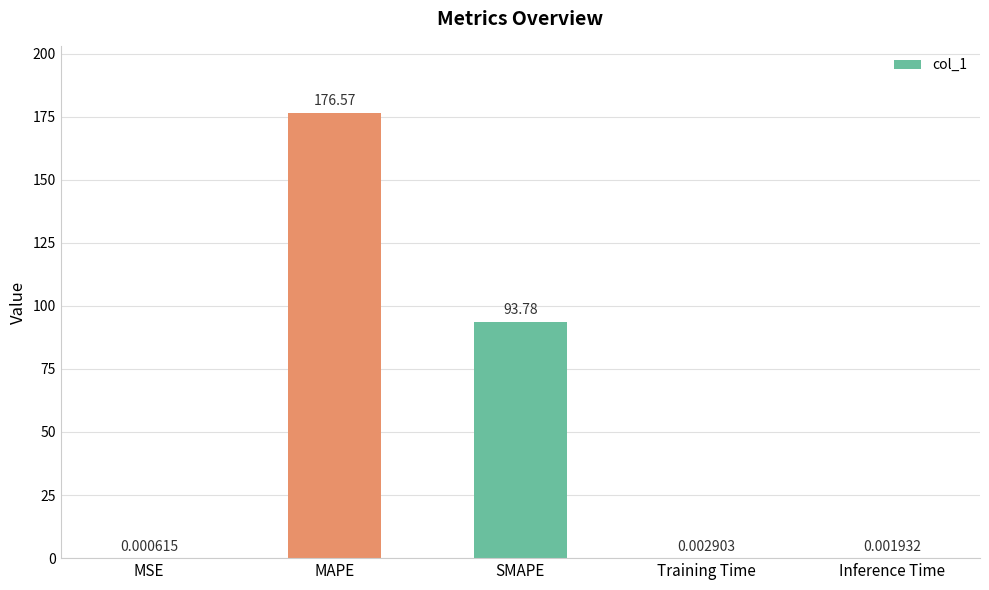

Where is the data nearest to the value 88?

SMAPE